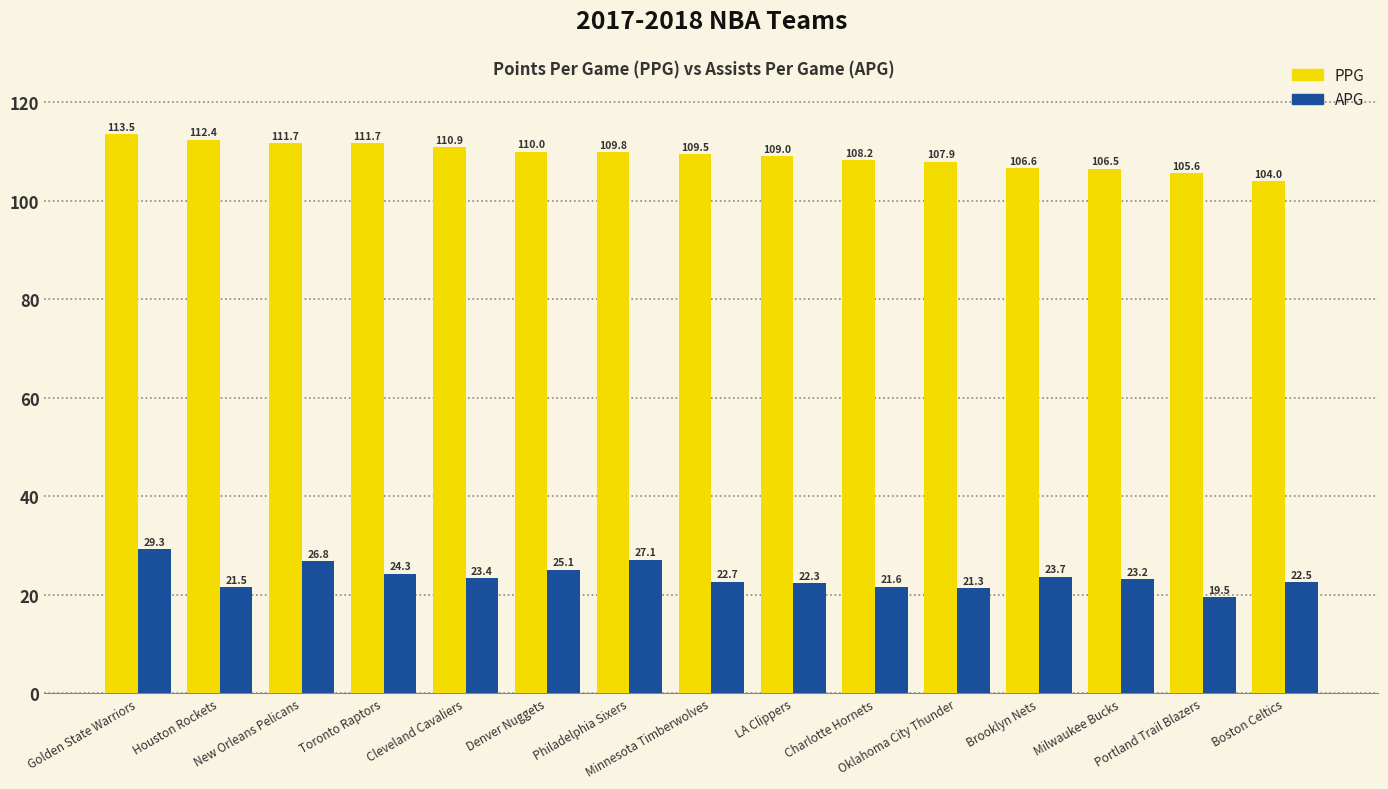

Which series has the largest total across all categories?

PPG